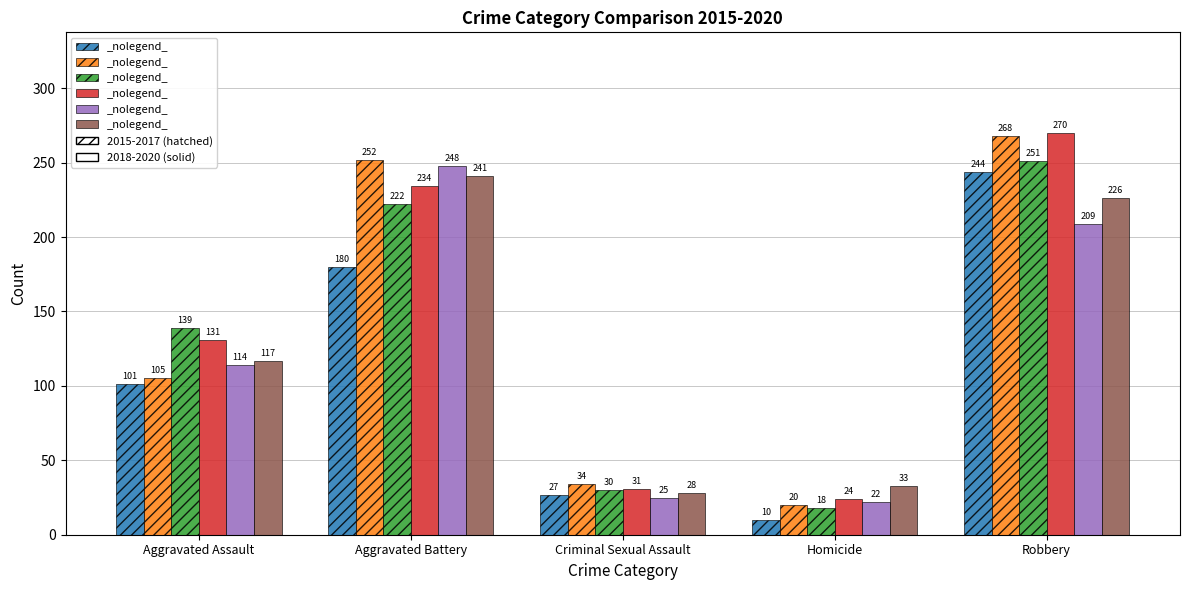

What is the smallest value displayed?

10